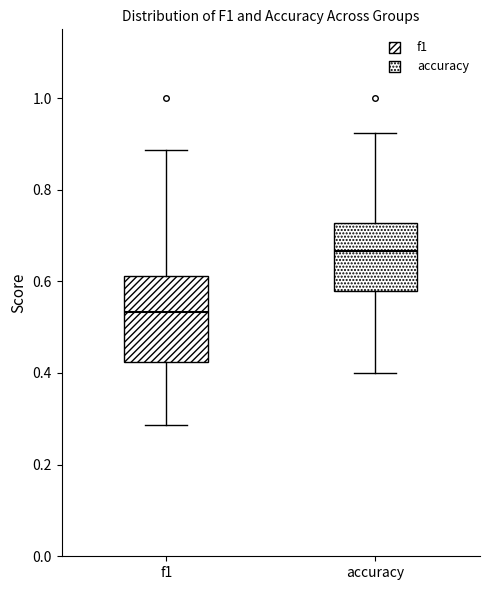

Which box is the tallest, from its lower edge to its upper edge?

f1